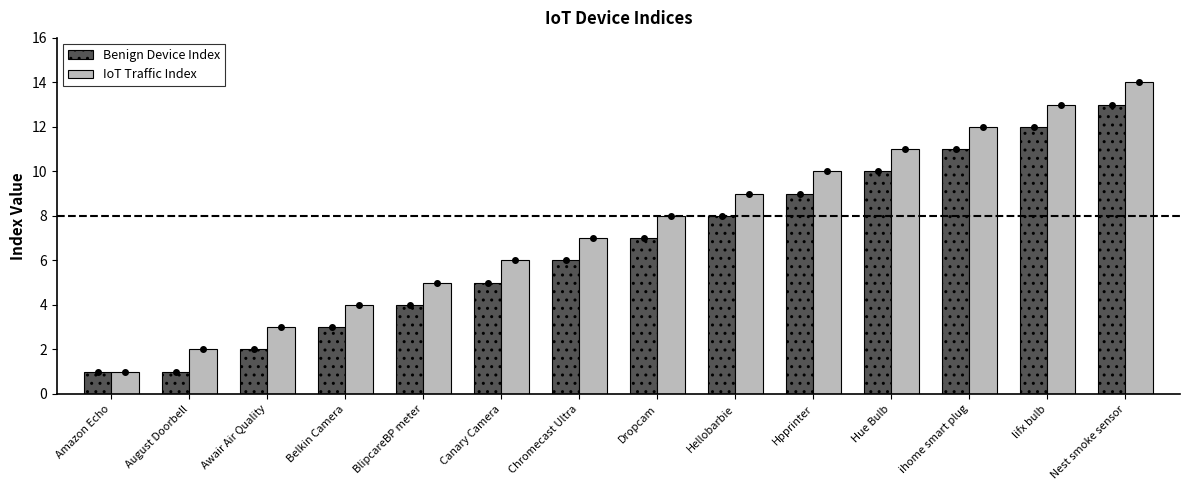

What is the total value across all series at Nest smoke sensor?

27